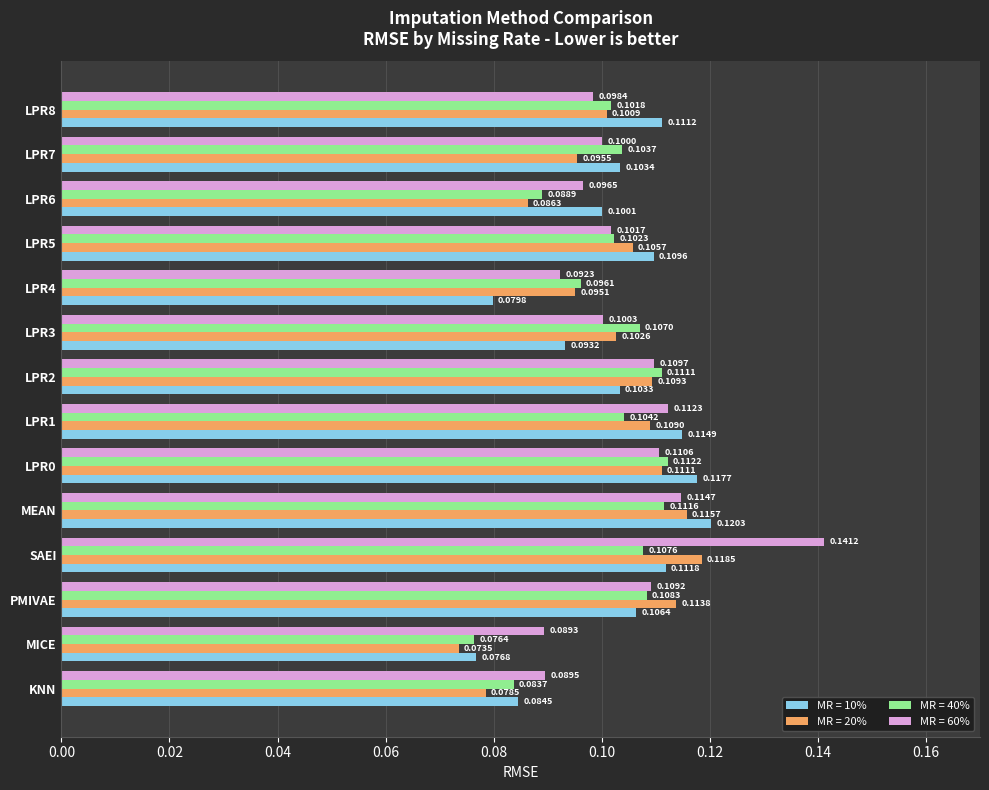

What is the sum of all MR = 20% values?

1.4